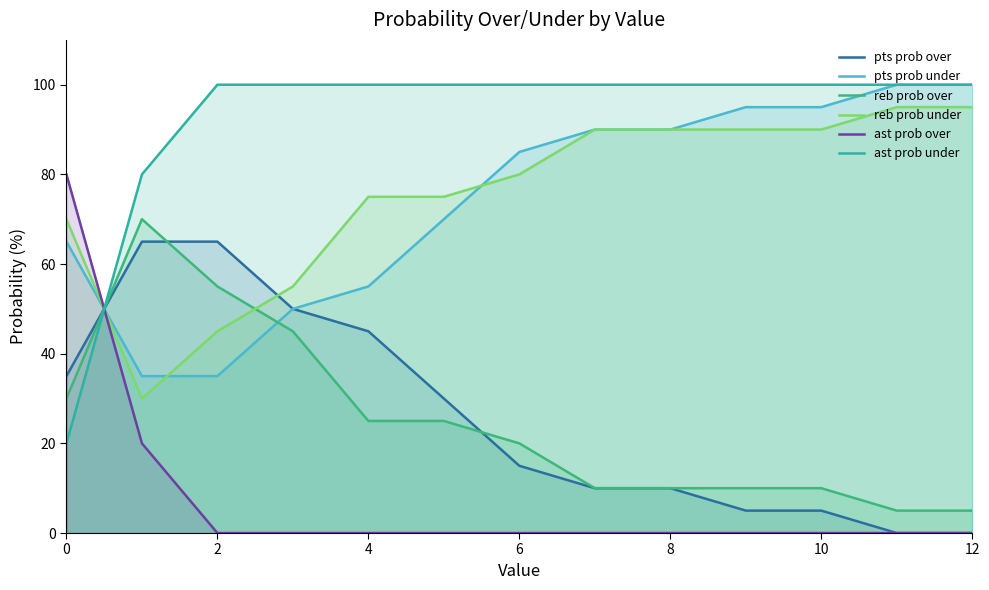

What are all the series names shown in the legend?

pts prob over, pts prob under, reb prob over, reb prob under, ast prob over, ast prob under